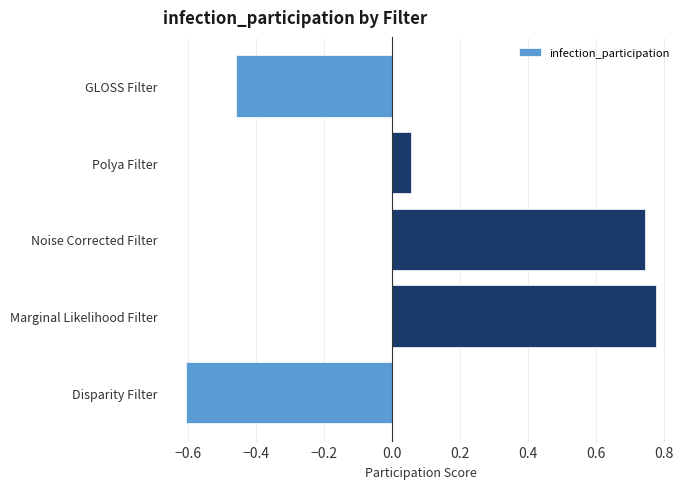

At which category does the chart reach its minimum across all series?

Disparity Filter